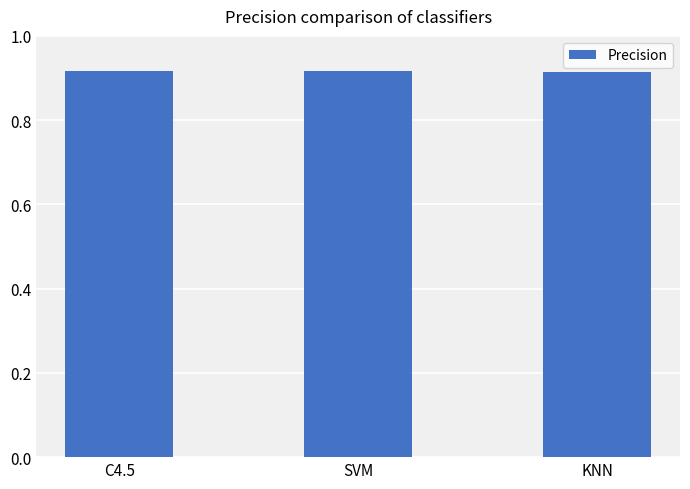

The chart shows a value of 1.2 at C4.5. True or false?

False